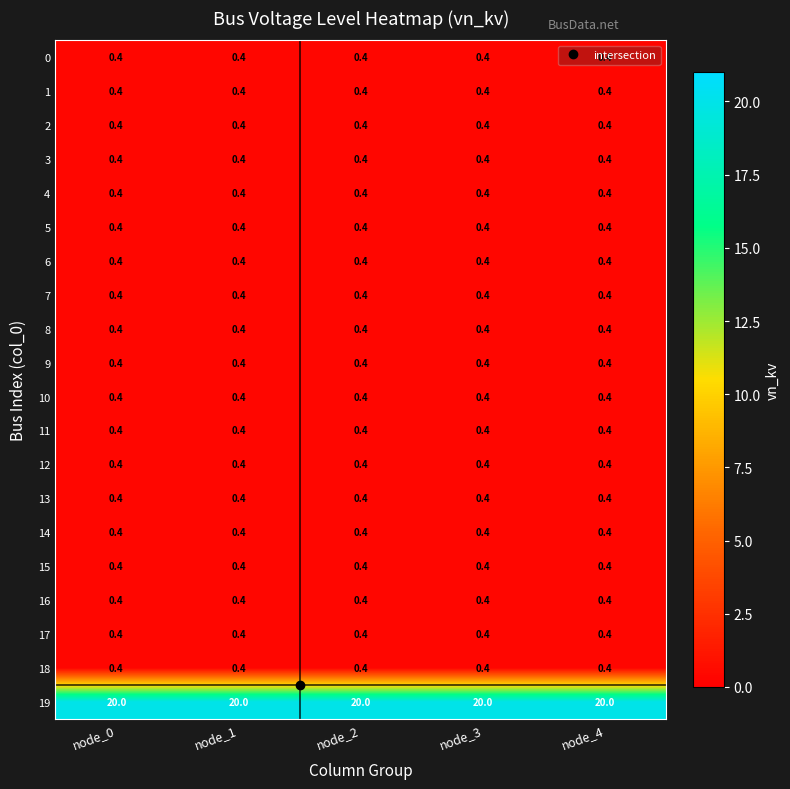

What is the maximum value for 0?

0.4